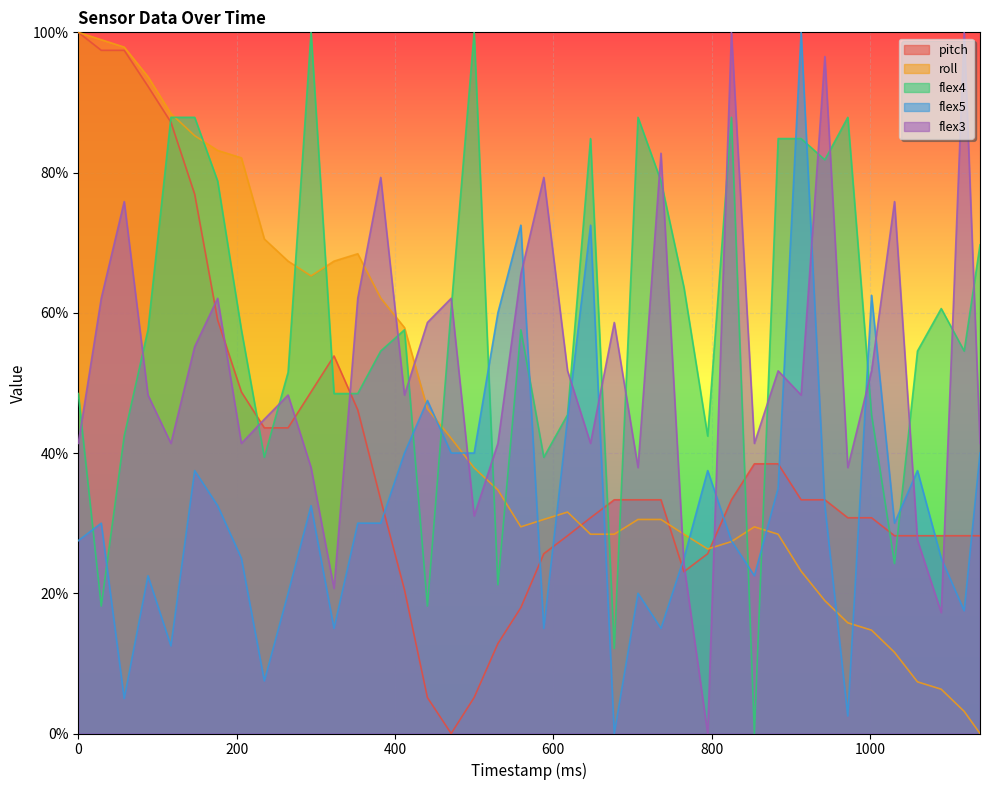

After their last crossing, which series has the higher values: pitch or flex3?

flex3